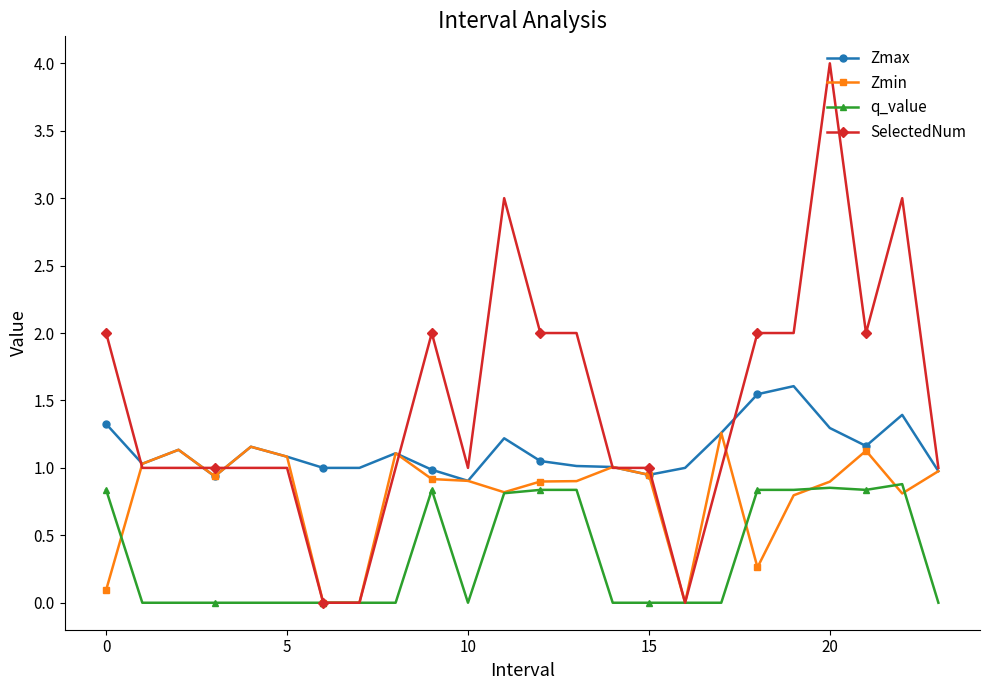

What is the greatest value displayed?

4.0